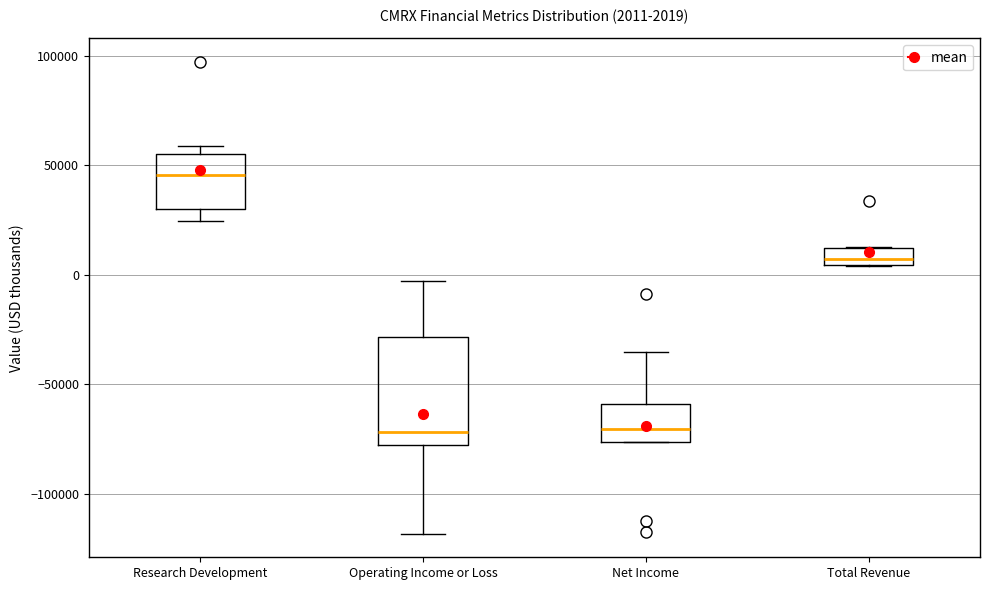

Which box is the tallest, from its lower edge to its upper edge?

Operating Income or Loss